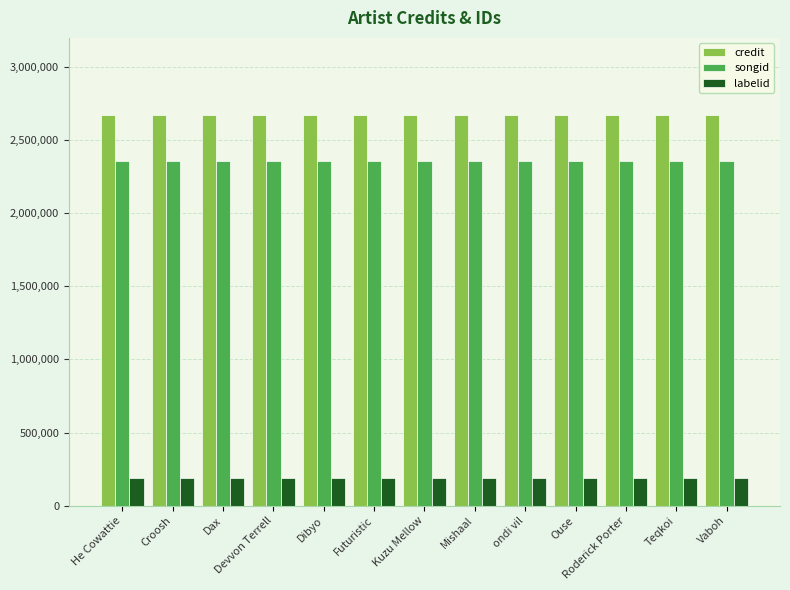

What is the greatest value displayed?

2671557